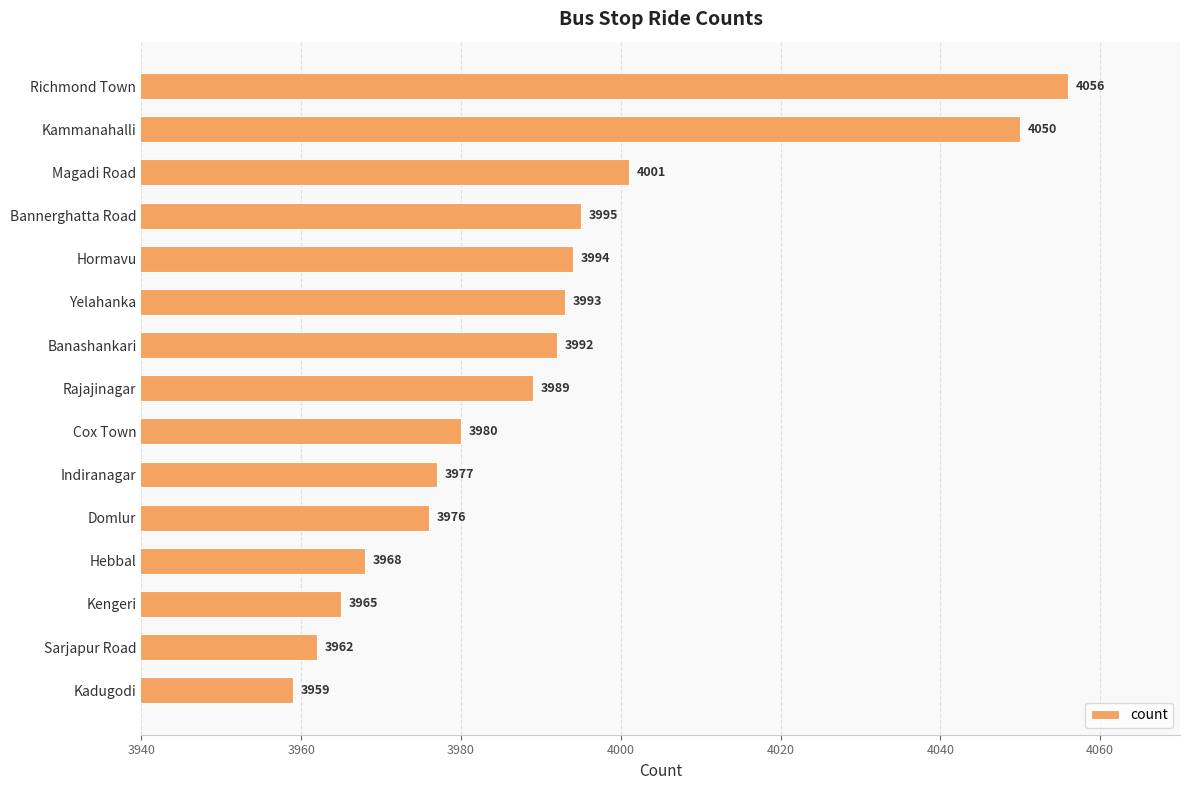

Reading top to bottom, extract all data points from this chart.

4056	4050	4001	3995	3994	3993	3992	3989	3980	3977	3976	3968	3965	3962	3959